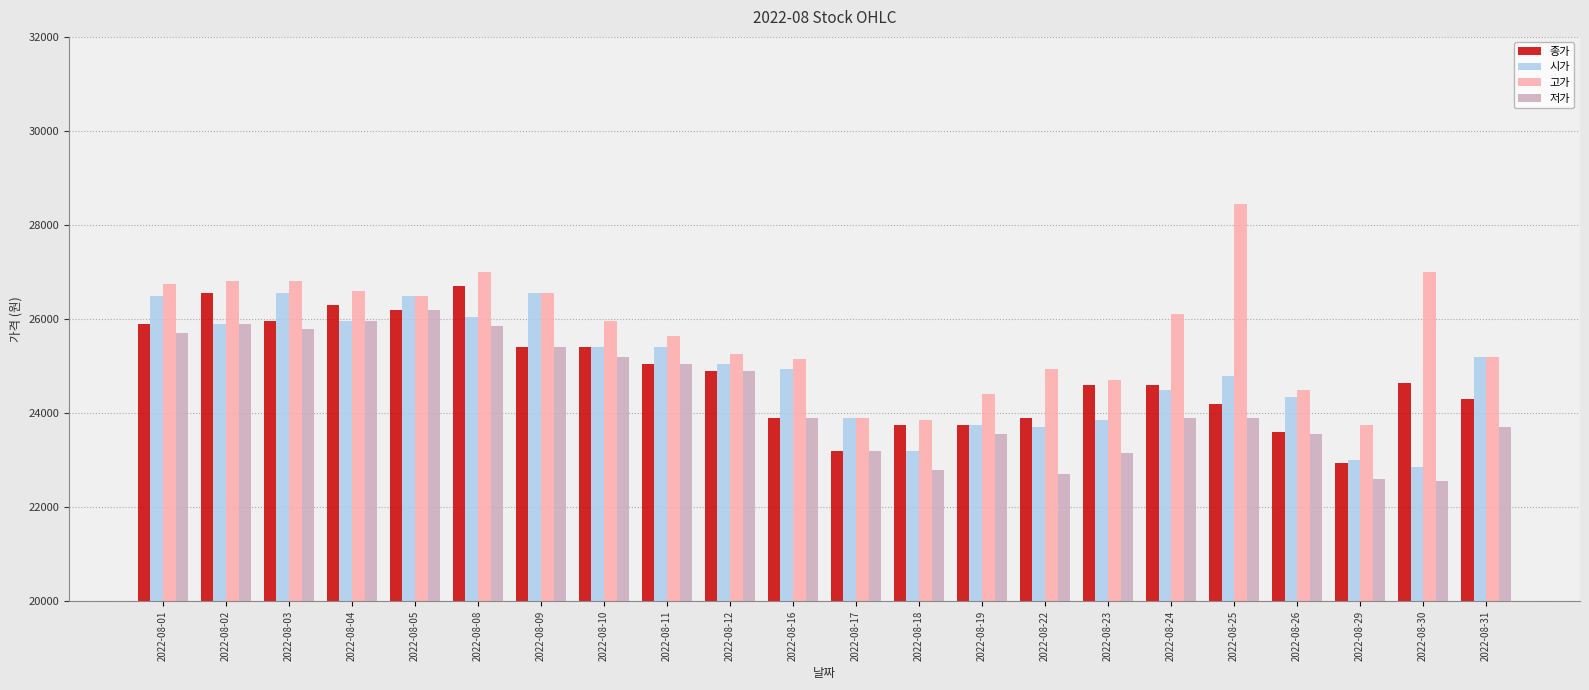

What is the value of the 종가 bar at the 19th from the left?

23600